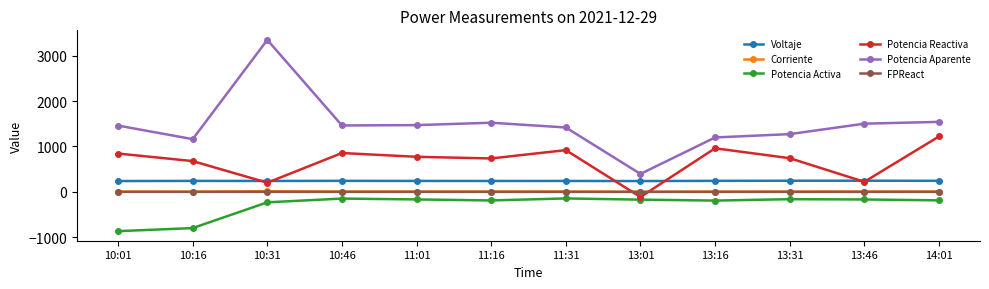

How many categories are shown in the chart?

12